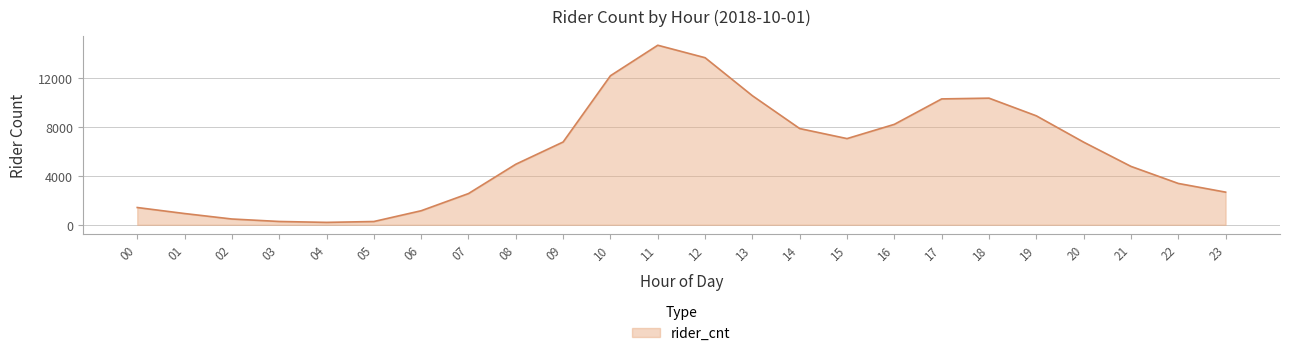

Is it true that the value at 21 is 4763?

True